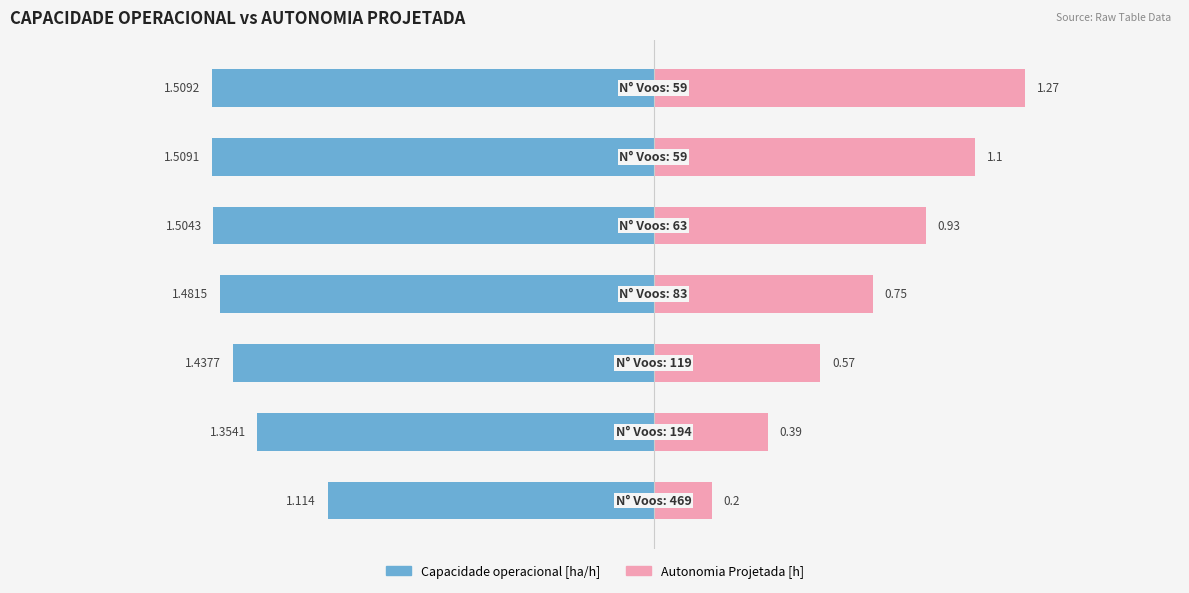

Count the Capacidade operacional [ha/h] values in the range 1 to 2.

7